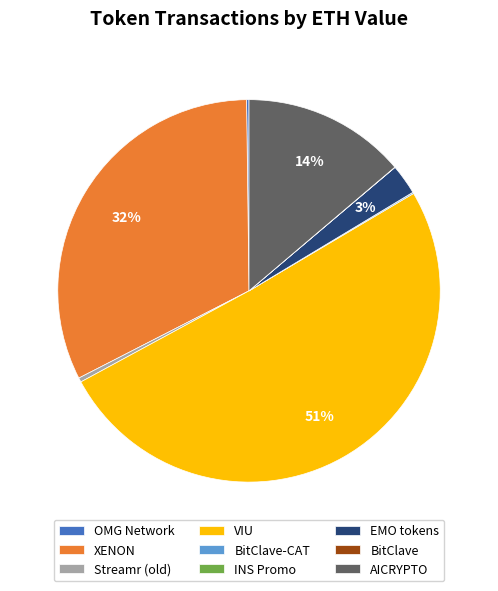

Which has a higher value, VIU or XENON?

VIU